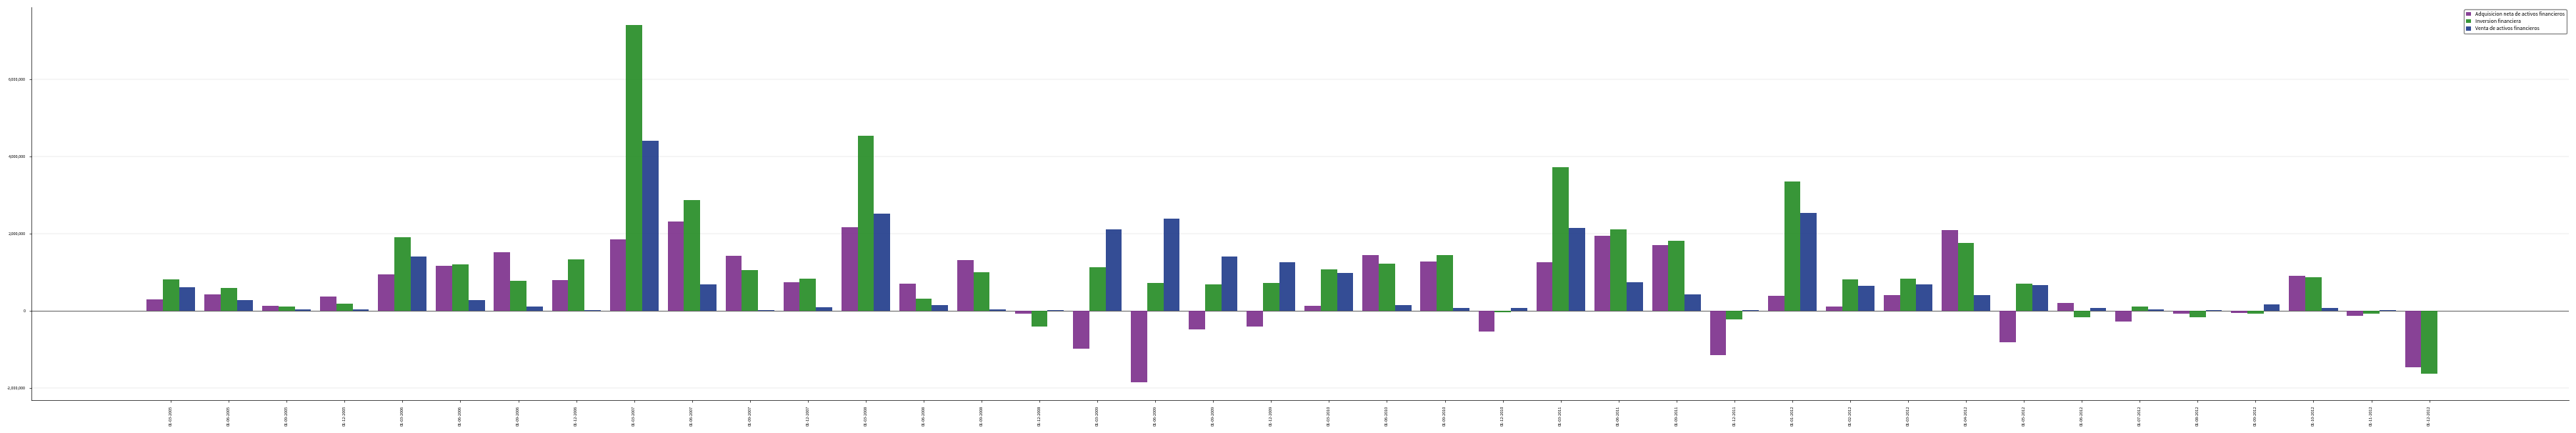

Which series has the widest spread of values?

Inversion financiera